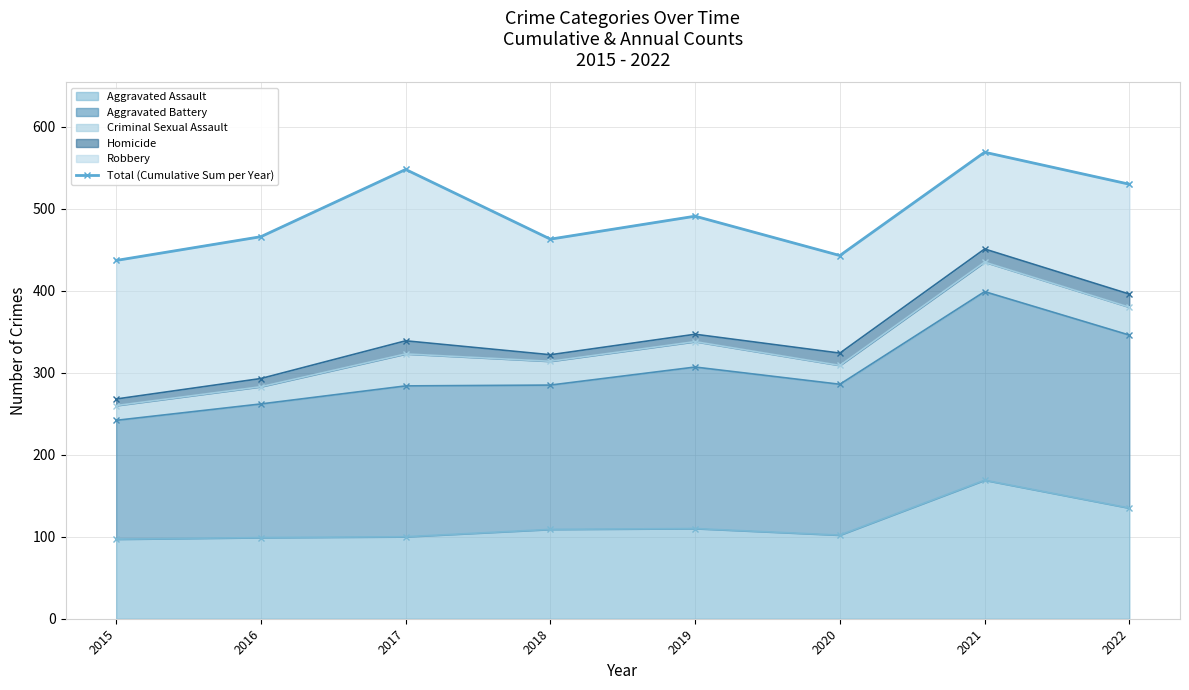

Reading left to right, list all the values displayed in this chart.

2015=437	2016=466	2017=548	2018=463	2019=491	2020=443	2021=569	2022=530